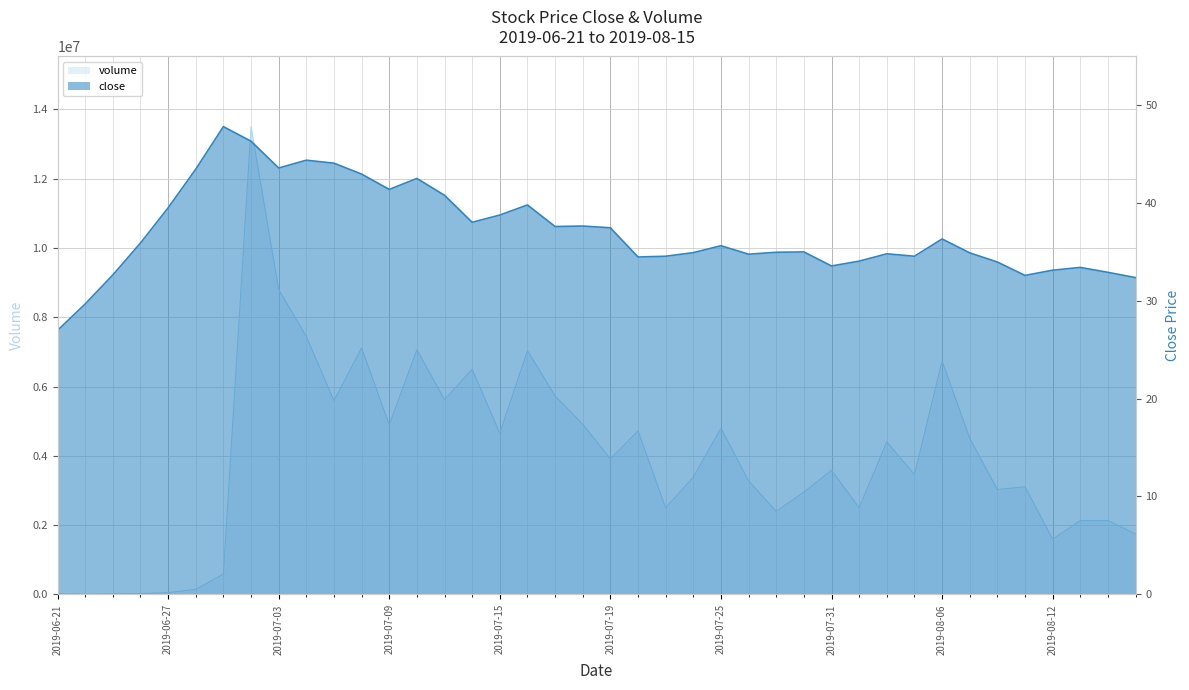

At how many categories does at least one series exceed 545508?

34